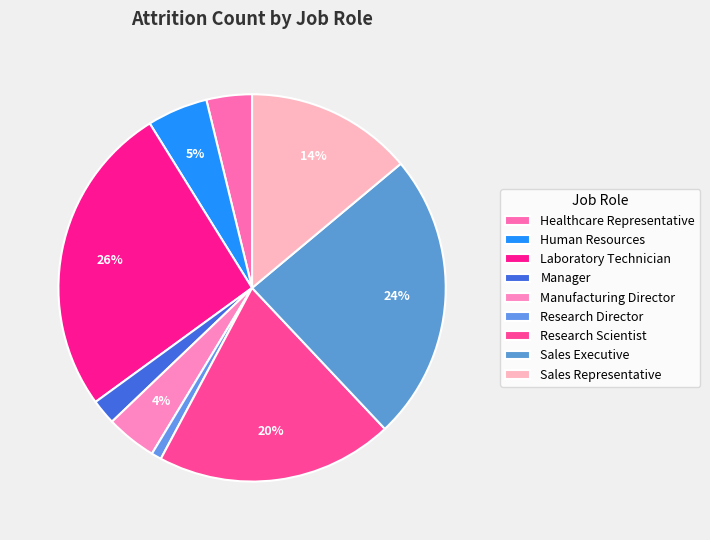

How many segments does this pie chart have?

9